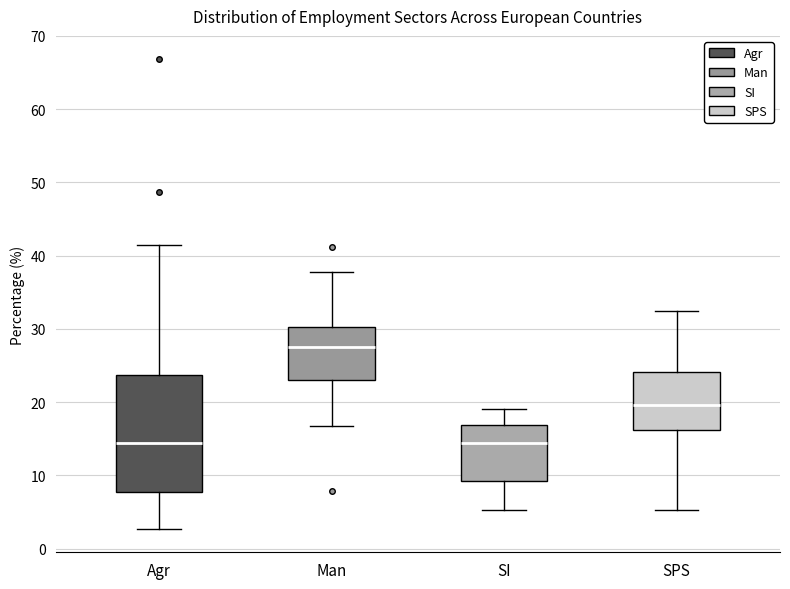

Where is the upper edge of the box for SI on the y-axis? The values are not printed on the chart, so give them approximately, as read against the axis.

17